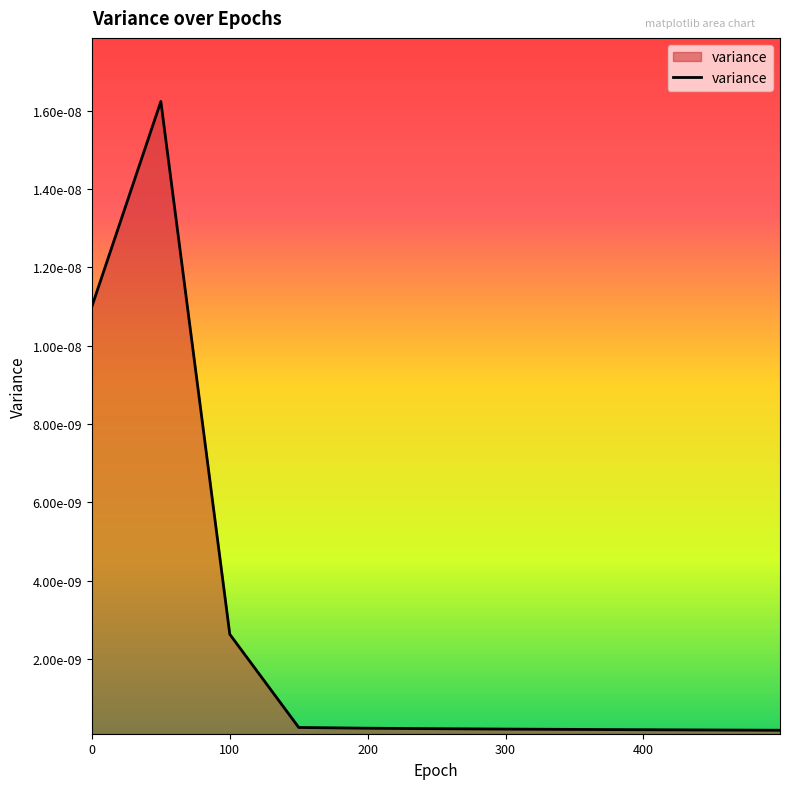

True or false: there are more than 1 points higher than both neighbors.

False